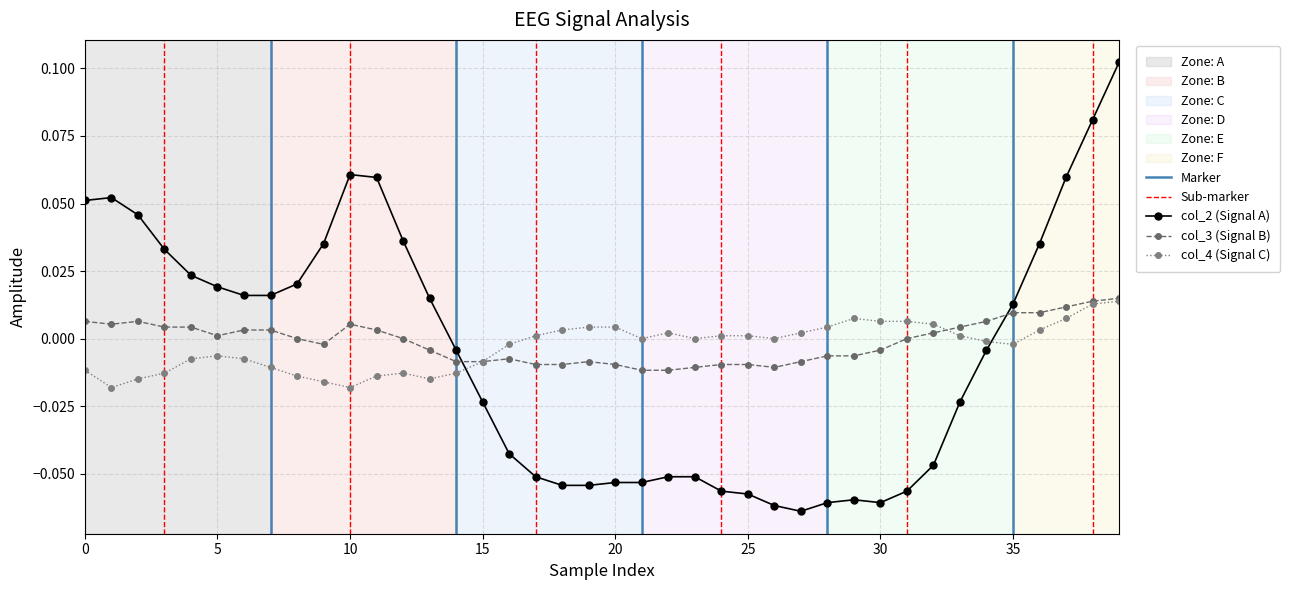

In col_3, how many points are lower than both neighbors (excluding endpoints)?

4